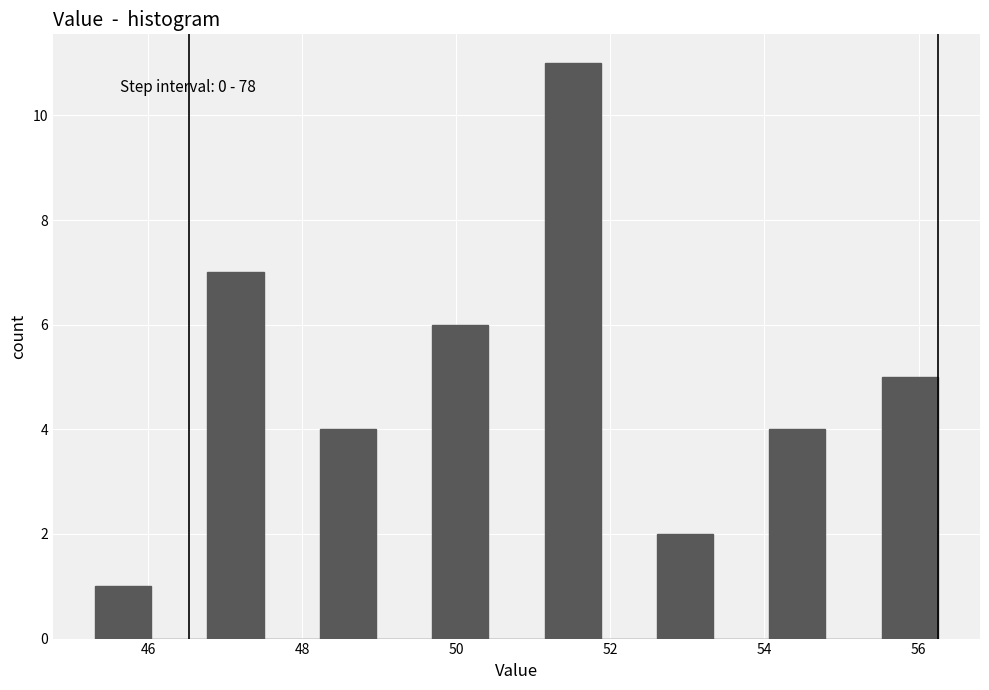

Read against the x-axis, roughly where is the centre of the tallest bar?

51.6